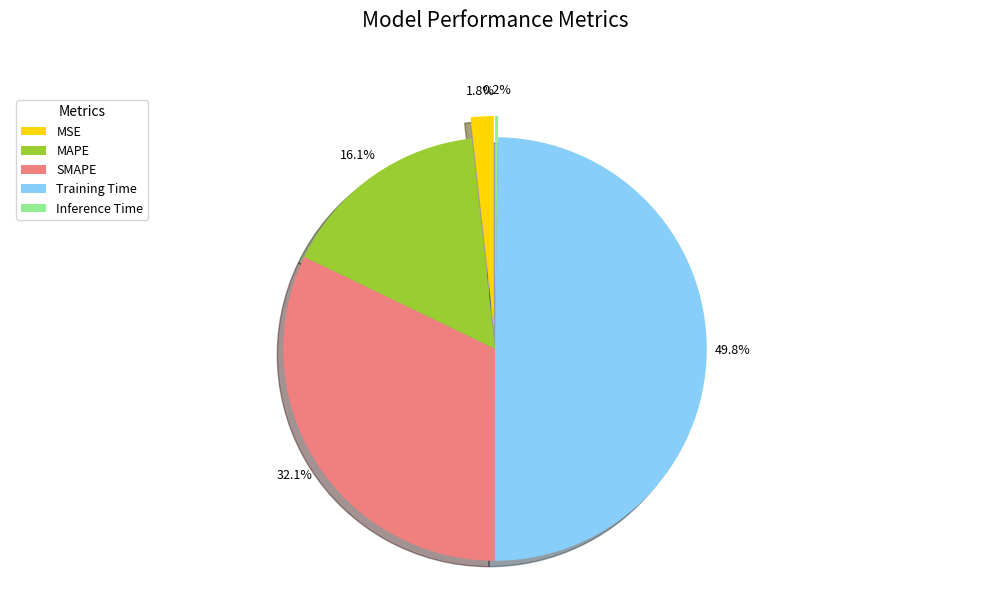

True or false: MAPE accounts for 29% of the total.

False